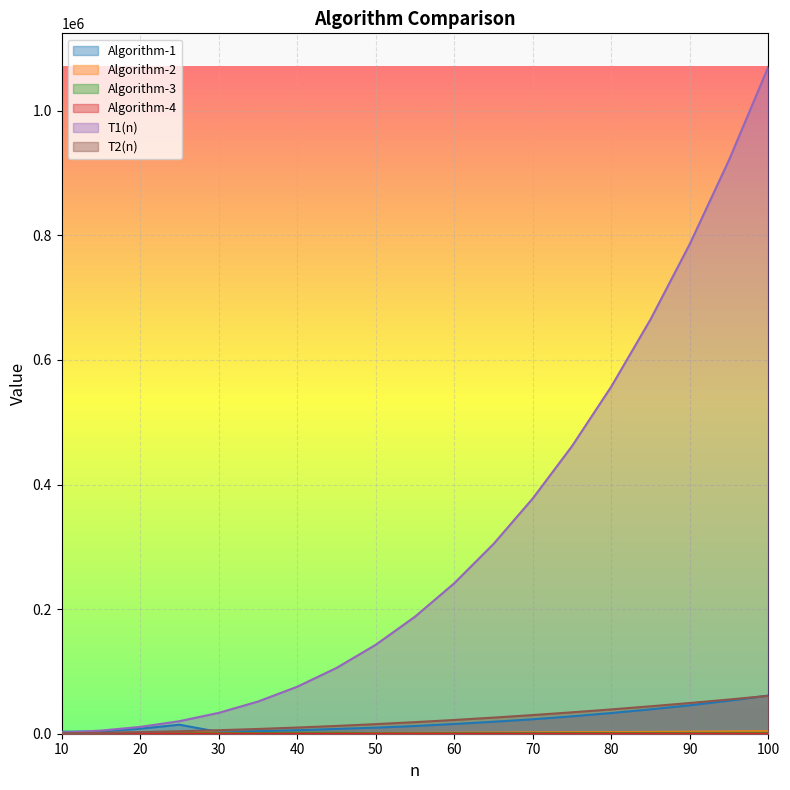

Between 30 and 55, which series saw the biggest shift?

T1(n)